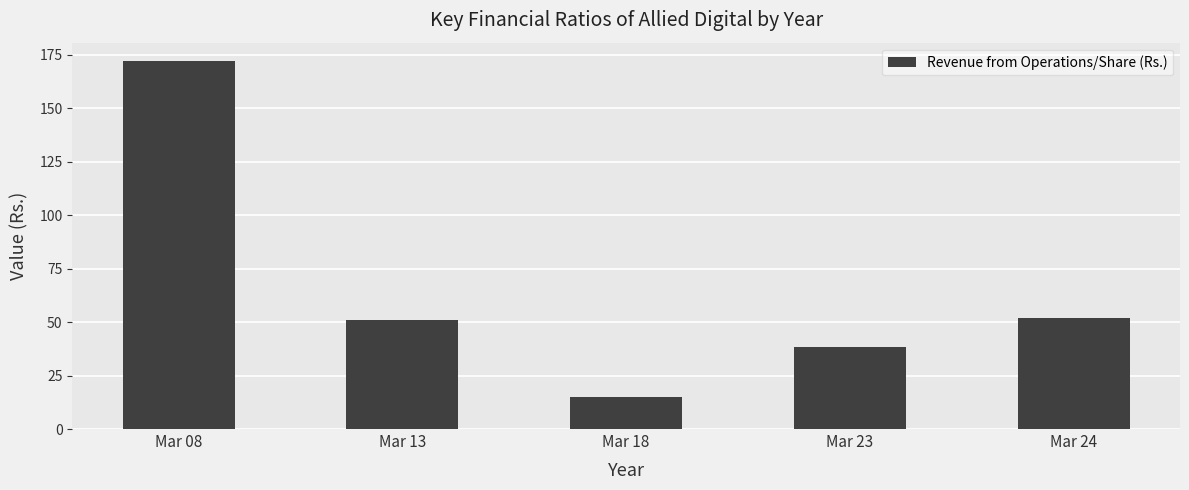

Where is the data nearest to the value 93?

Mar 24